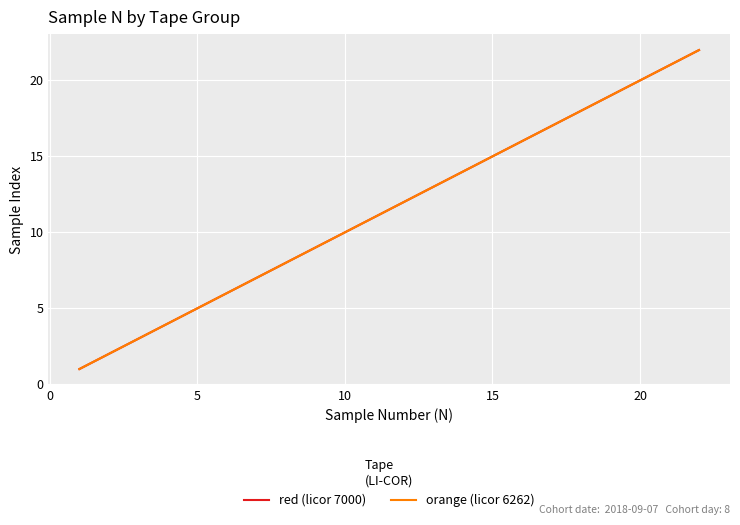

Is this an area chart (filled region under the line)?

No